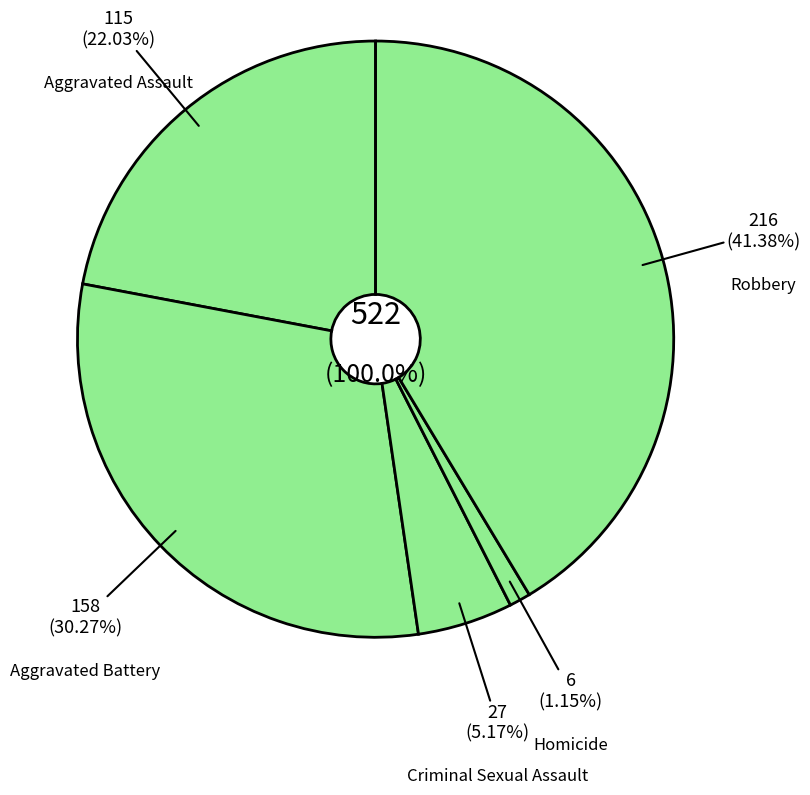

What is the change in value from Aggravated Assault to Robbery?

+101